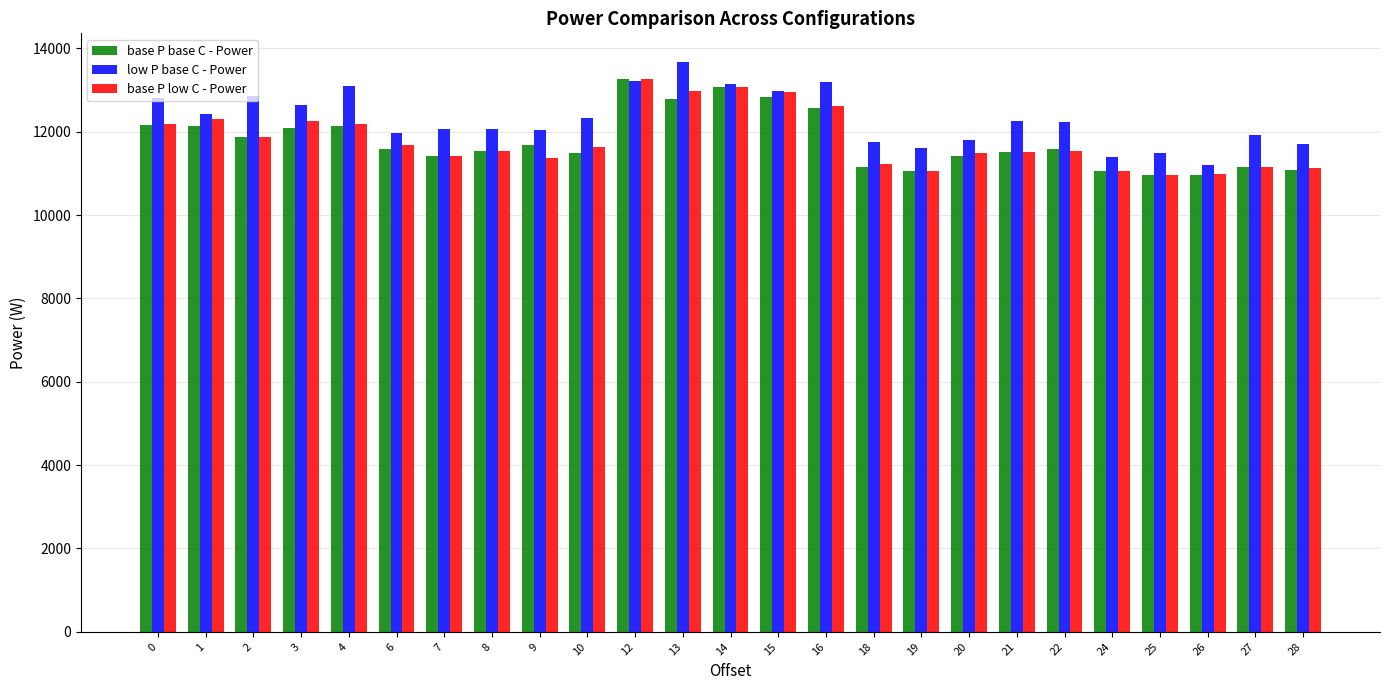

Is the value of base P base C - Power at 14 greater than the value of low P base C - Power at 1?

Yes